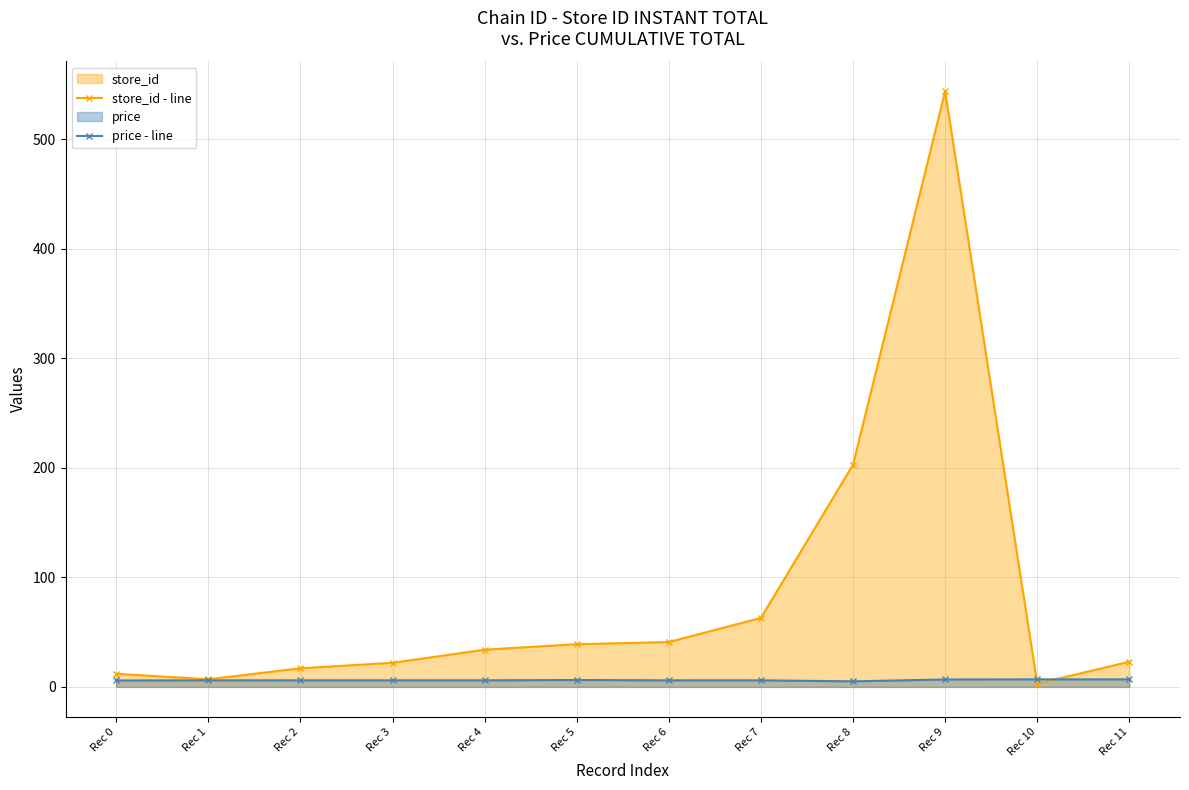

Which series has the largest total across all categories?

store_id - line